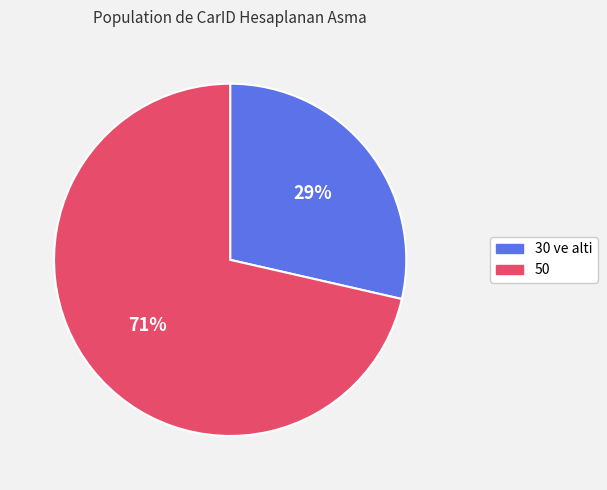

To the nearest percent, what is the average slice percentage?

50%